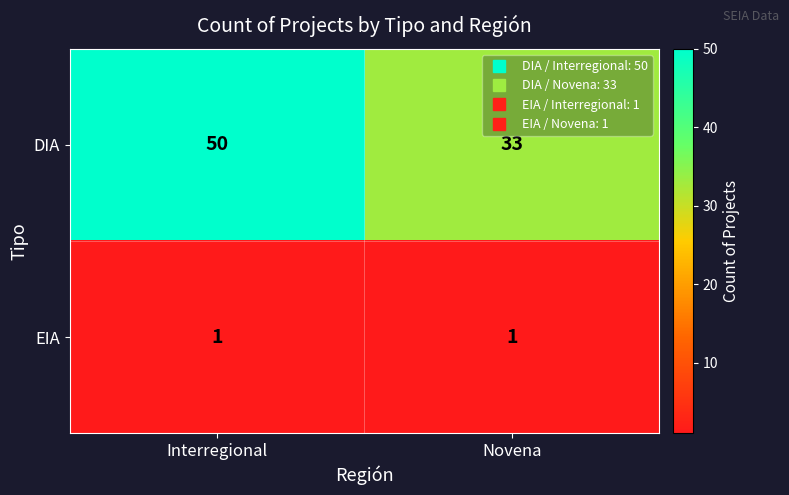

Reading left to right, what are all the values shown in this chart?

DIA: Interregional=50	Novena=33
EIA: Interregional=1	Novena=1